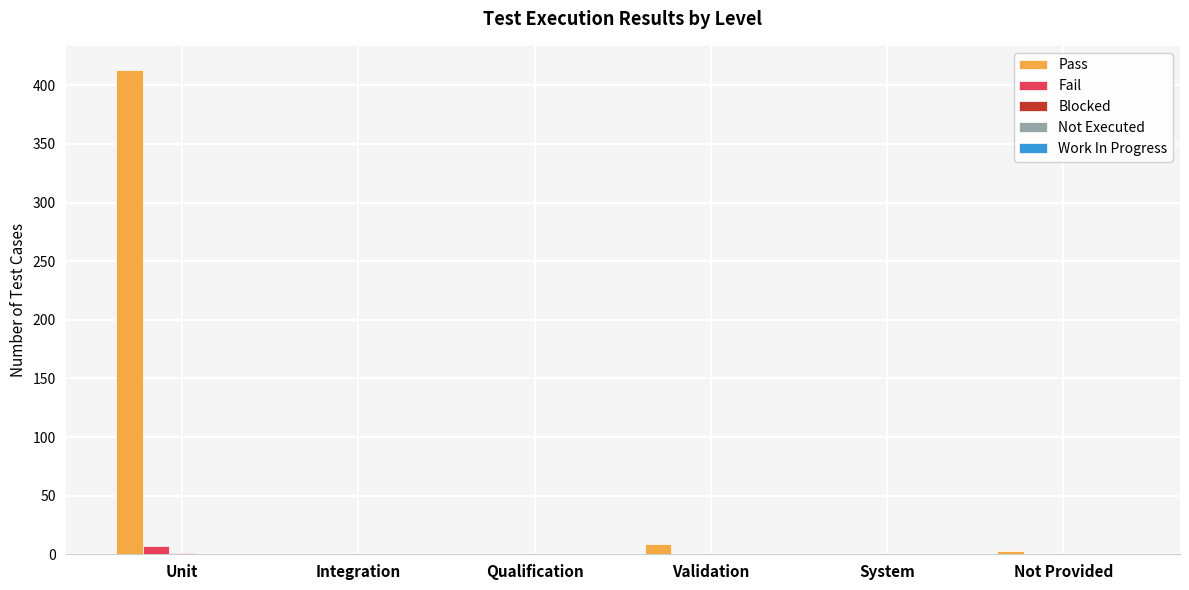

Is it true that Pass equals 258 at System?

False